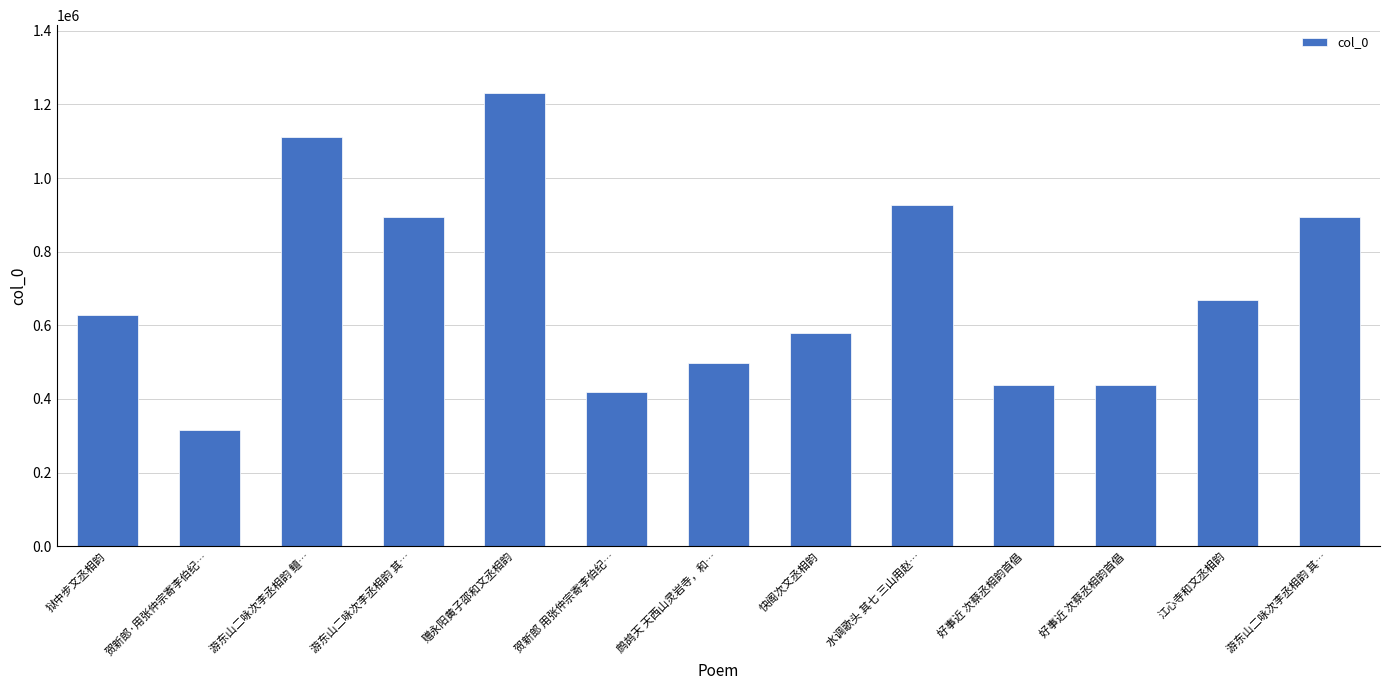

Does the chart contain any negative values?

No